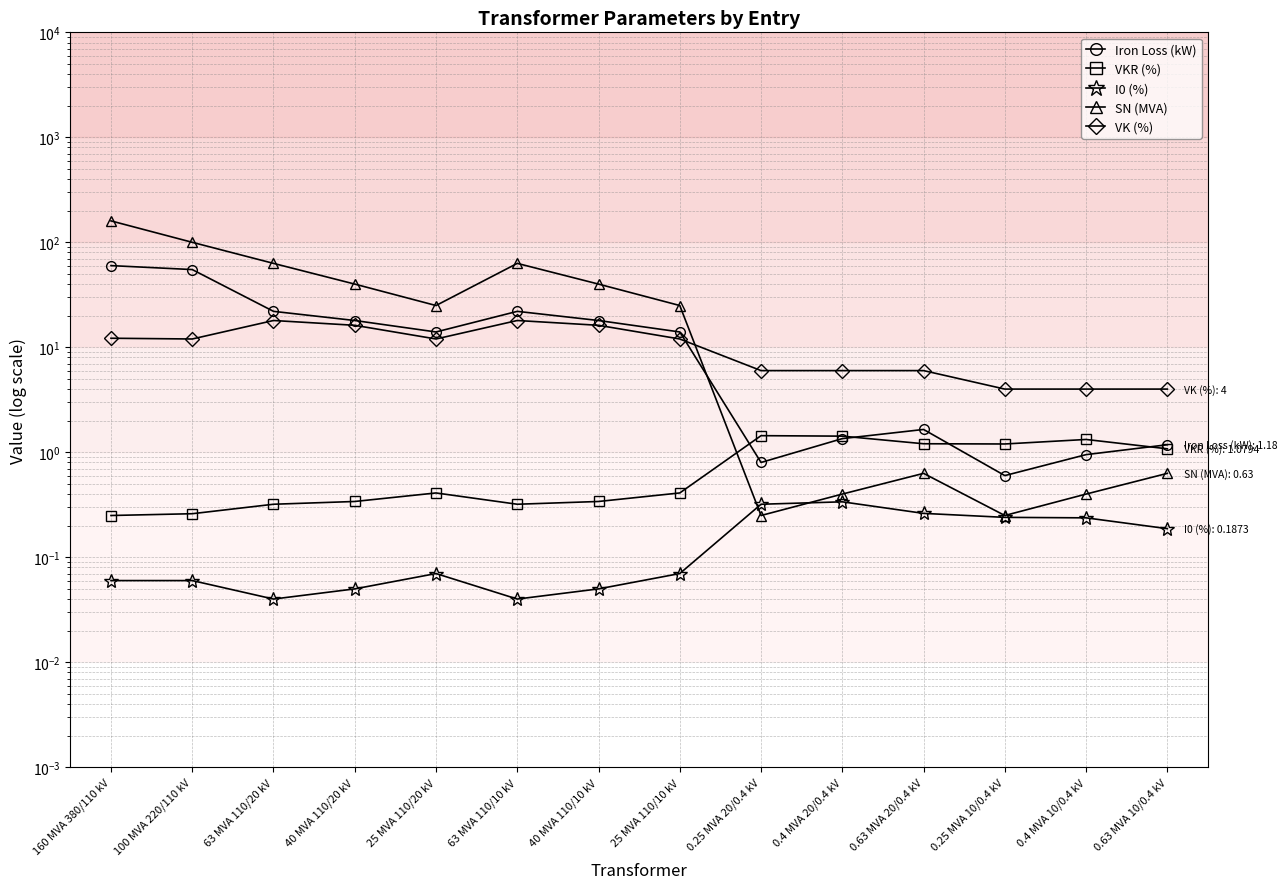

The value of Iron Loss (kW) at 40 MVA 110/20 kV is 8.2. True or false?

False